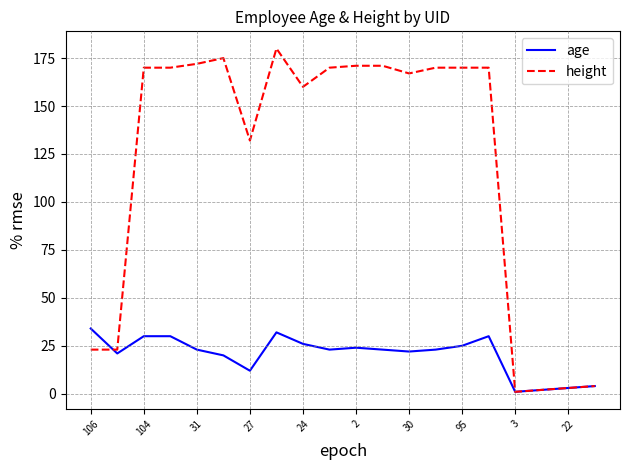

Which series has the largest total across all categories?

height